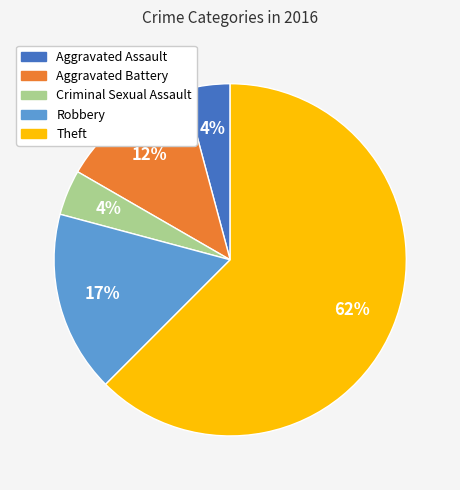

To the nearest percent, what is the average slice percentage?

20%